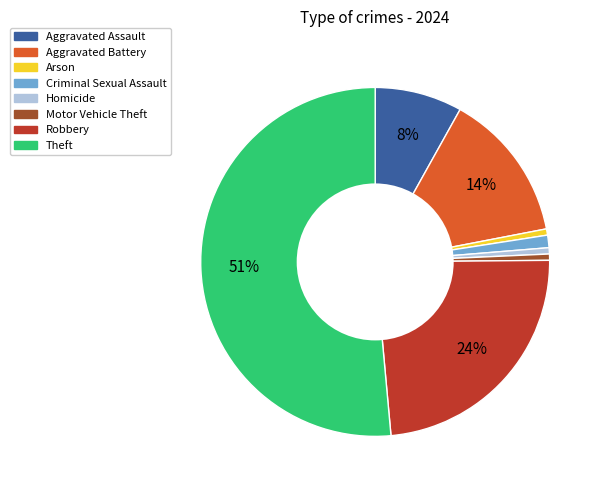

Which slice is the largest?

Theft